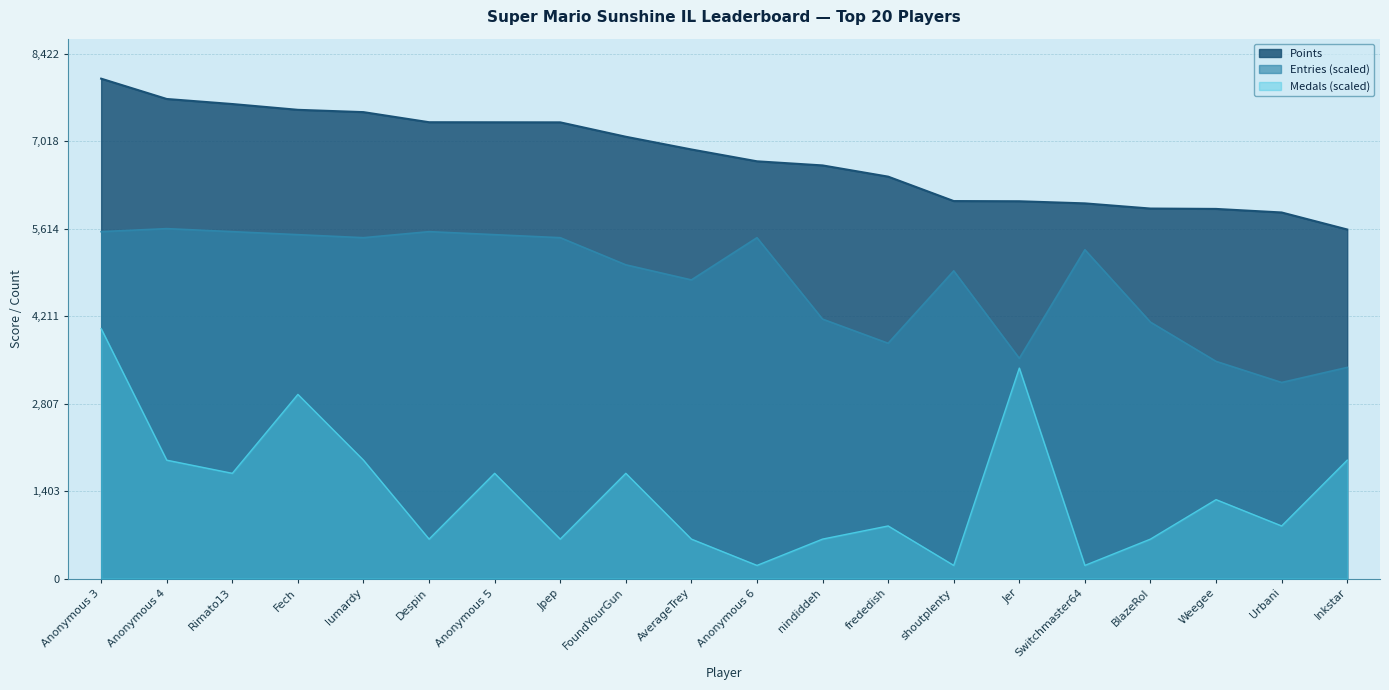

How many lines are shown in the chart?

3